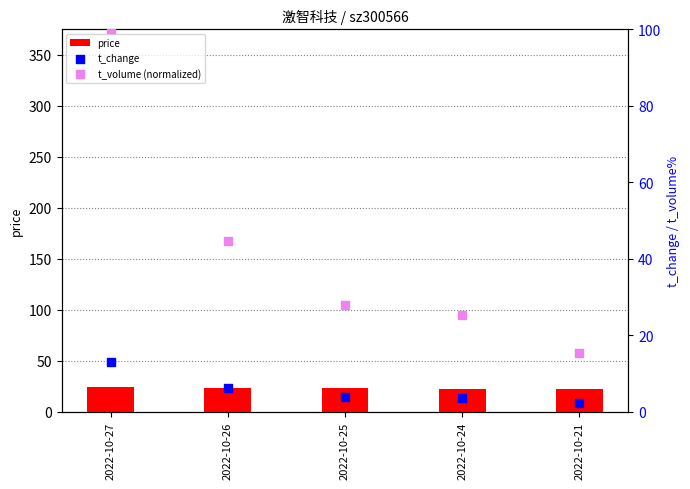

Is the value of t_volume (normalized) at 2022-10-21 greater than the value of price at 2022-10-24?

No